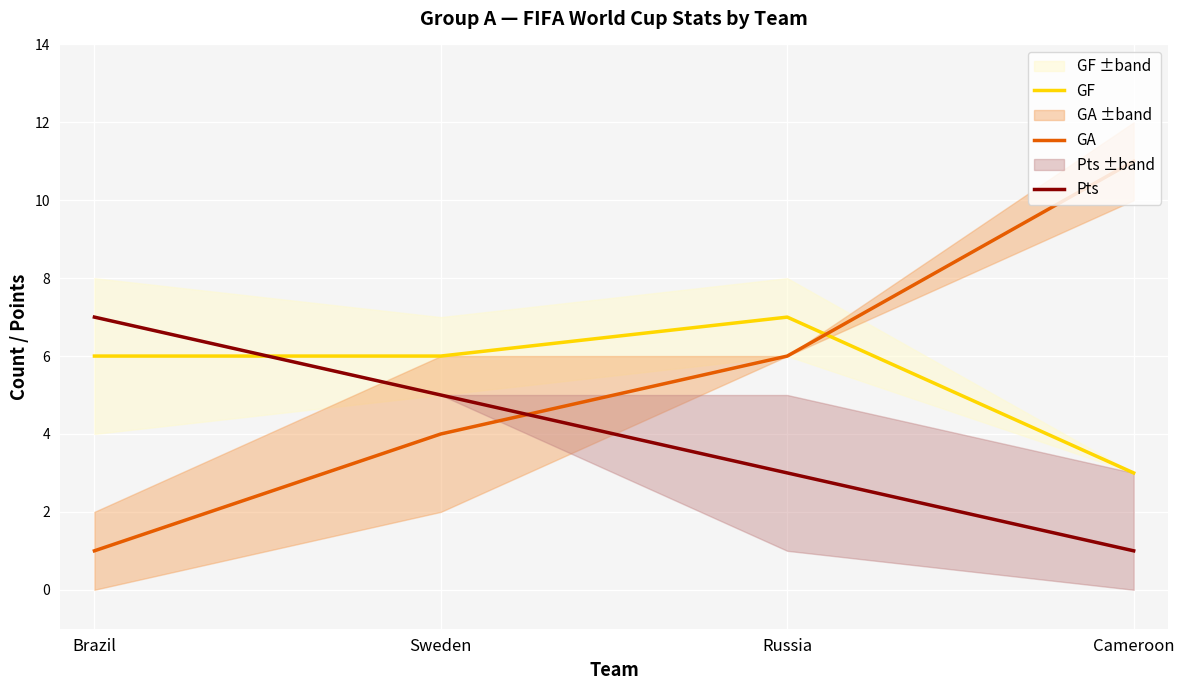

What are all the series names shown in the legend?

GF, GA, Pts